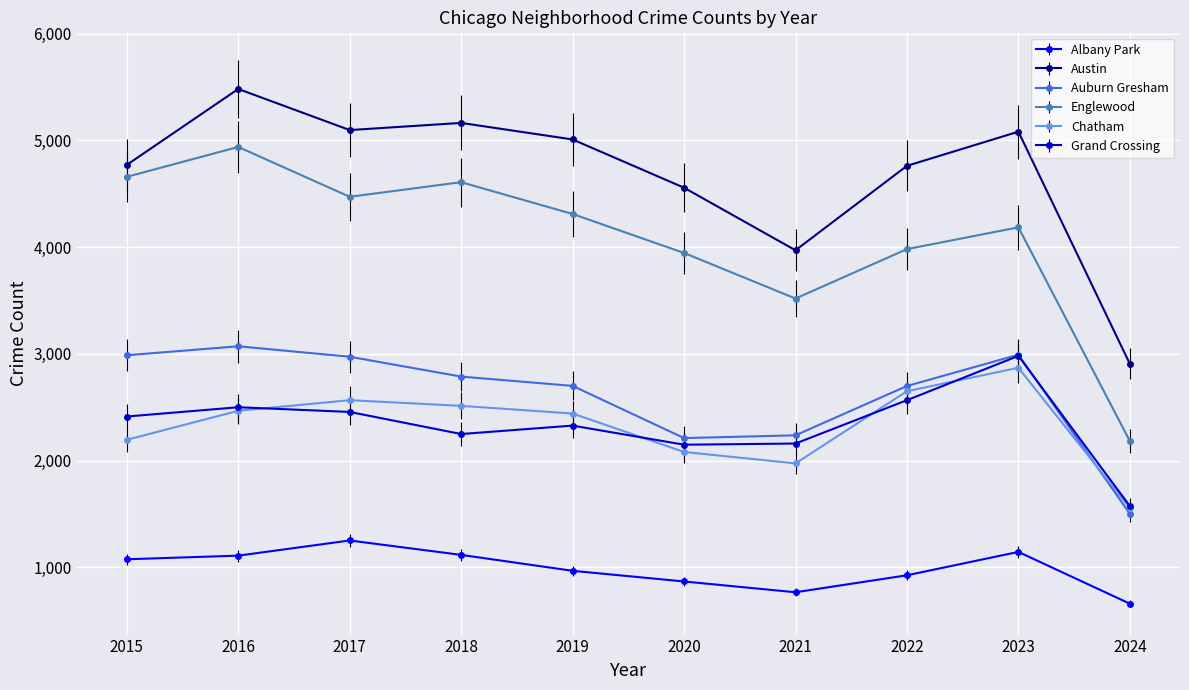

True or false: Austin and Albany Park intersect in this chart.

False